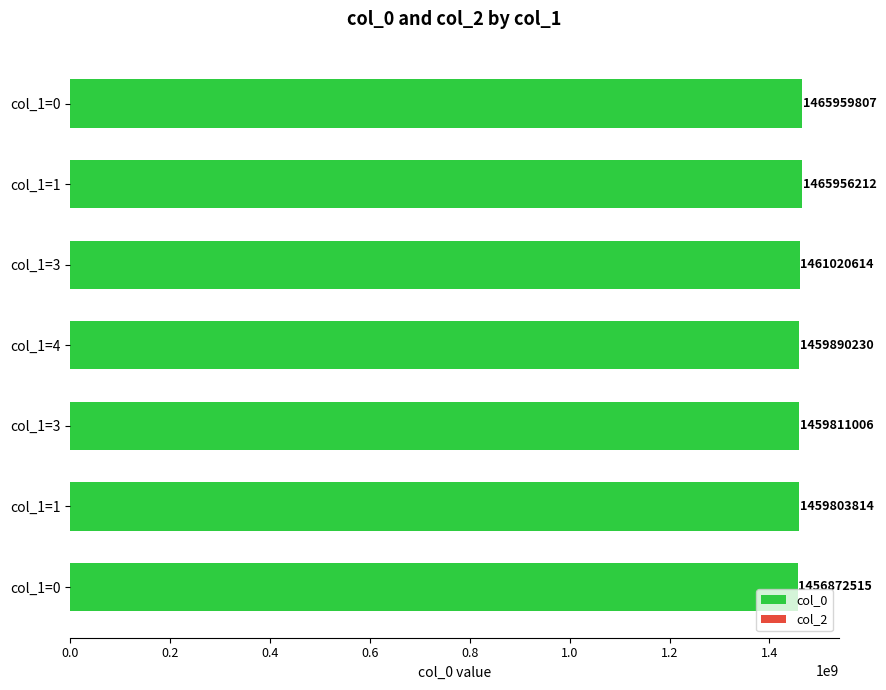

How many values are below 1459890230?

3